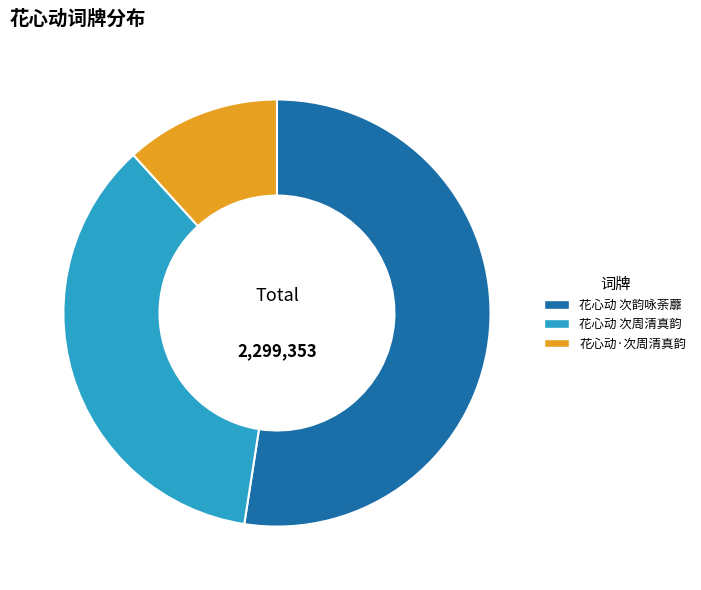

Which slice represents more than half of the pie?

花心动 次韵咏荼蘼